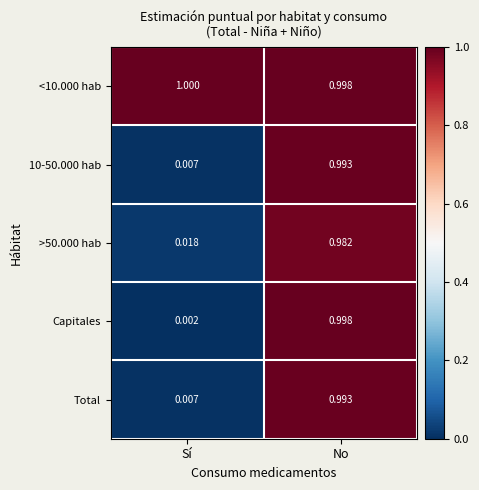

Which series changed the most between Sí and No?

Capitales